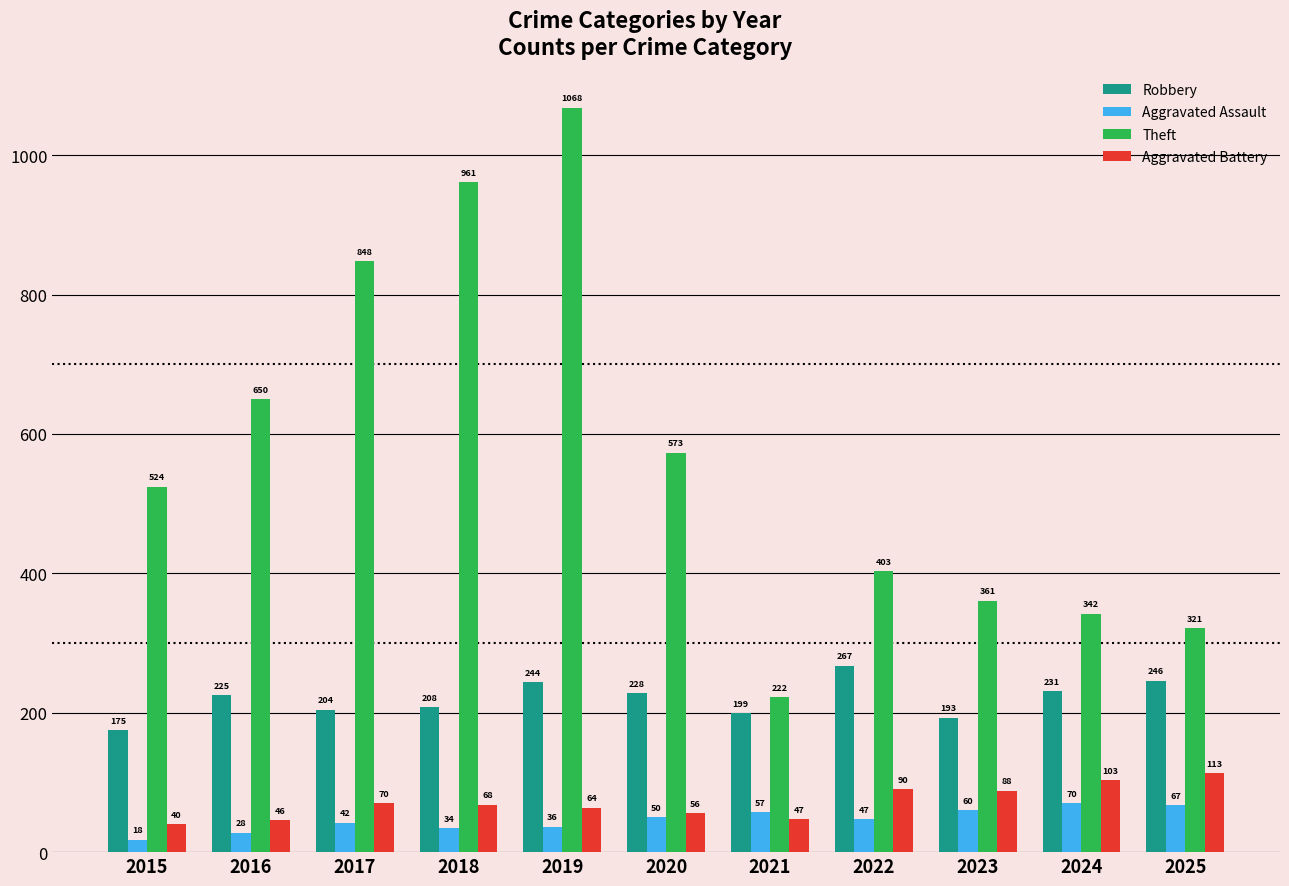

Which series has the largest total across all categories?

Theft